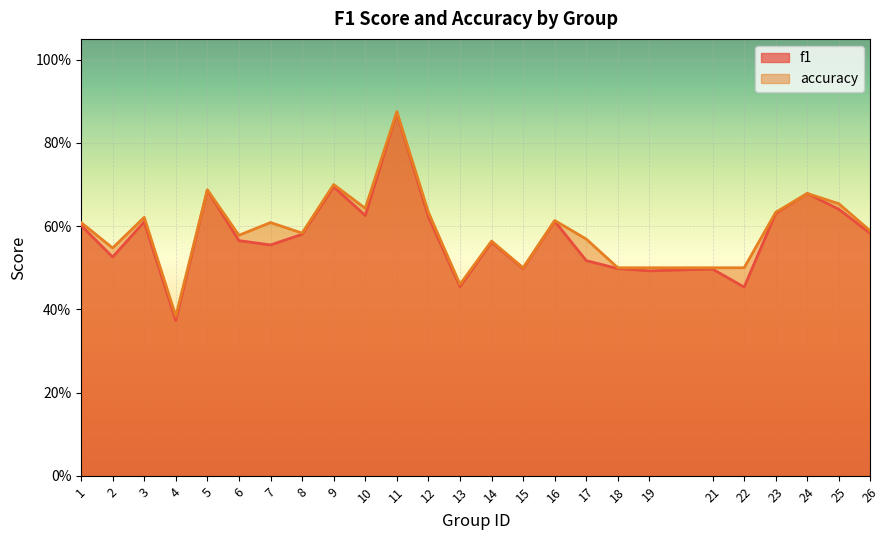

What is the maximum value for f1?

0.9